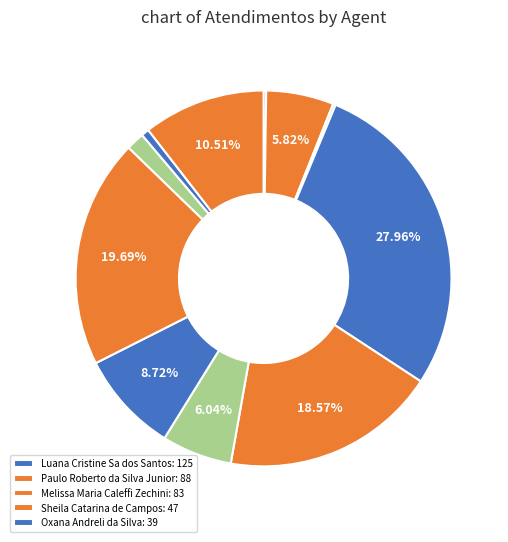

Does any single category account for the majority?

No